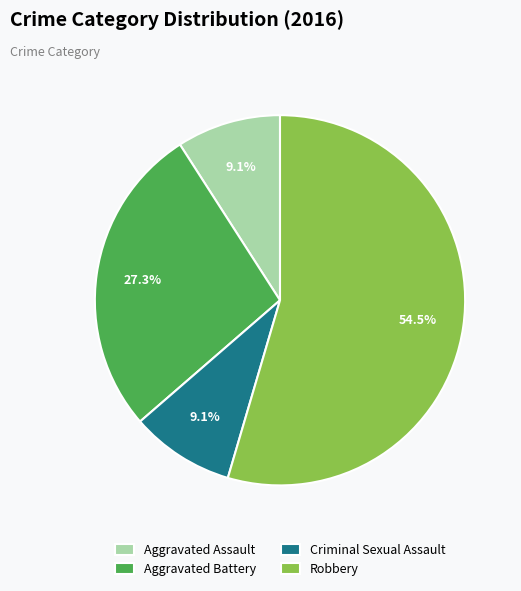

To the nearest percent, what is the difference between the Aggravated Assault and Aggravated Battery slice percentages?

18%